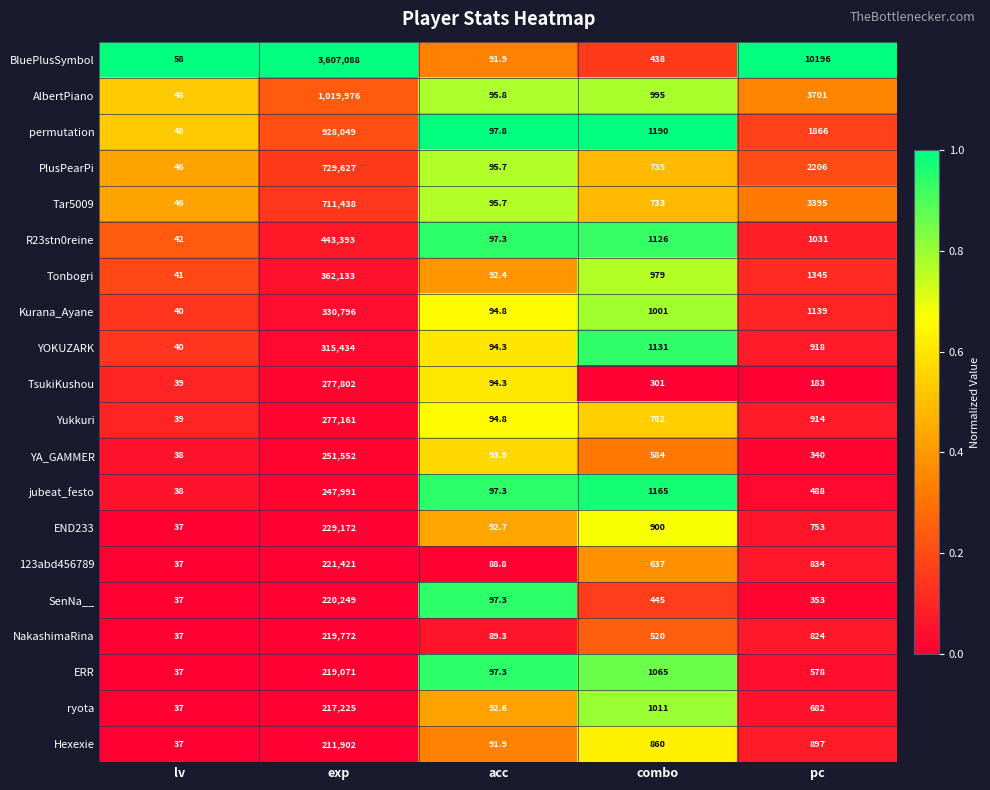

Rank the series by their maximum value, from lowest to highest.

Hexexie, ryota, ERR, NakashimaRina, SenNa__, 123abd456789, END233, jubeat_festo, YA_GAMMER, Yukkuri, TsukiKushou, YOKUZARK, Kurana_Ayane, Tonbogri, R23stn0reine, Tar5009, PlusPearPi, permutation, AlbertPiano, BluePlusSymbol